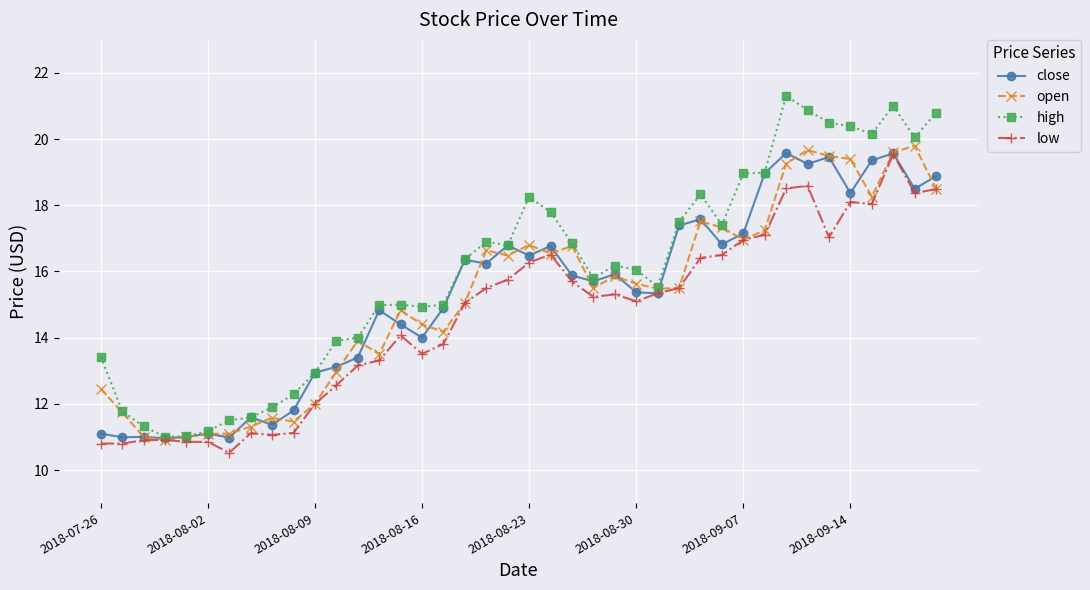

How many series are shown in this chart?

4